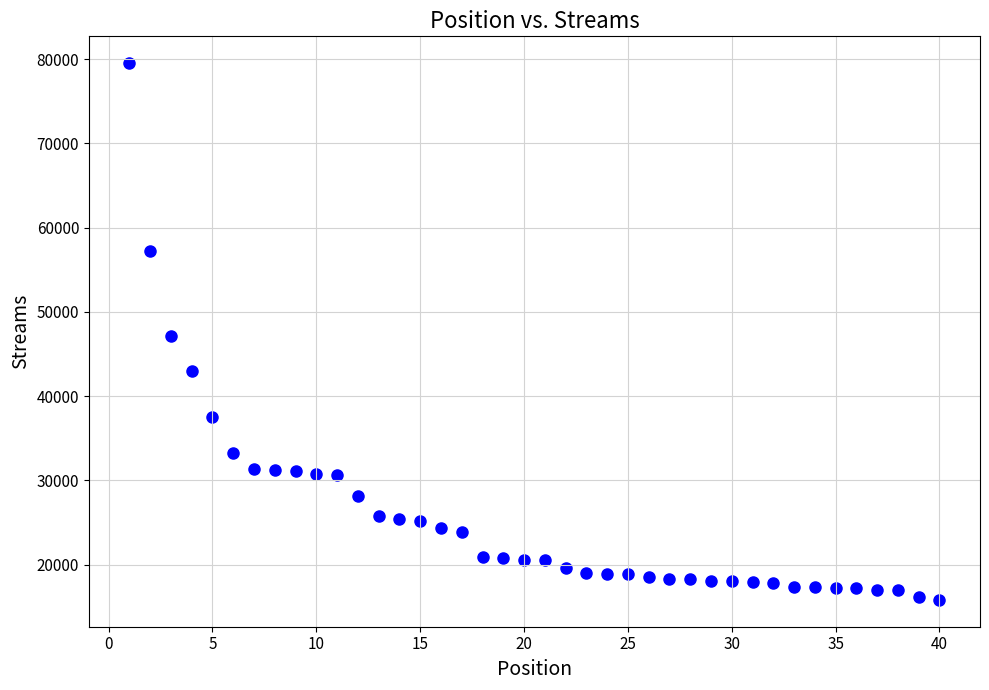

What is the range of X values (max minus min)?

39